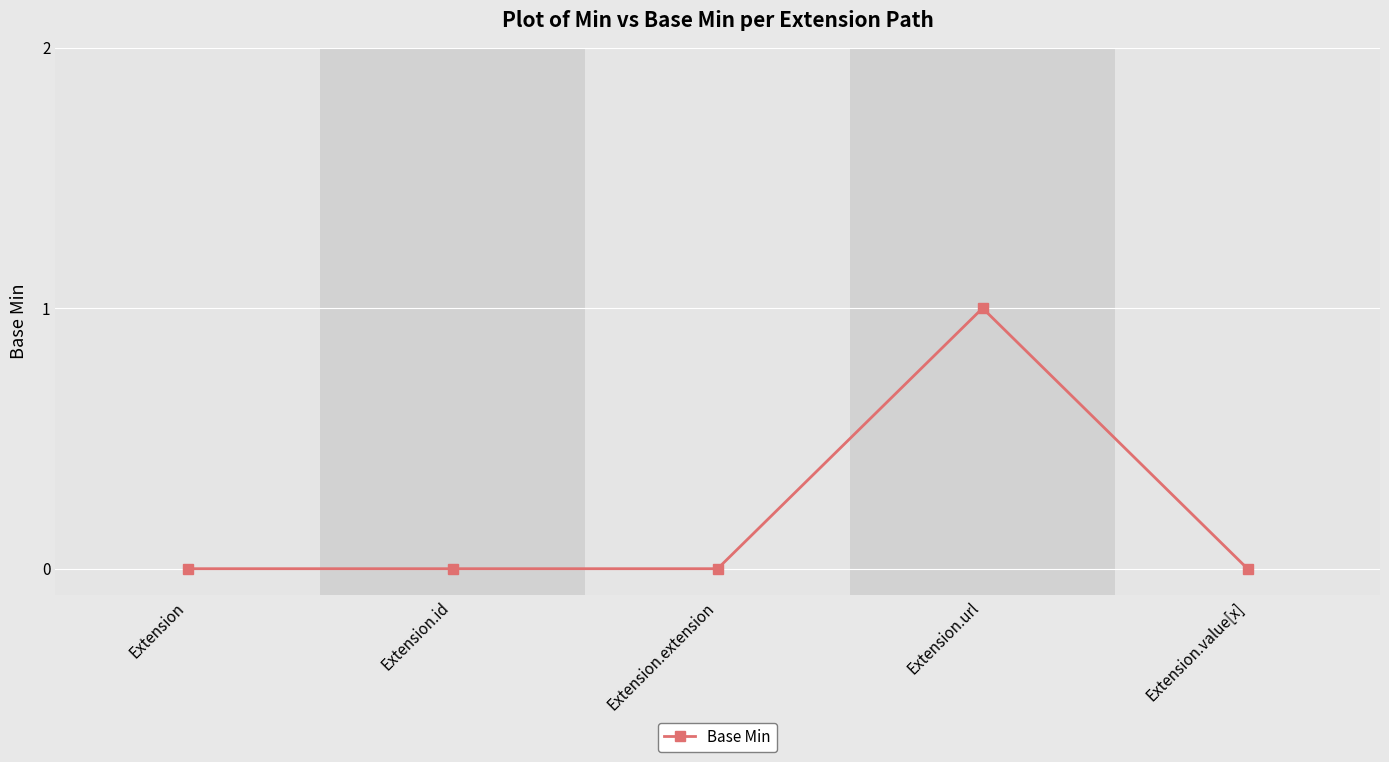

Is this an area chart (filled region under the line)?

No